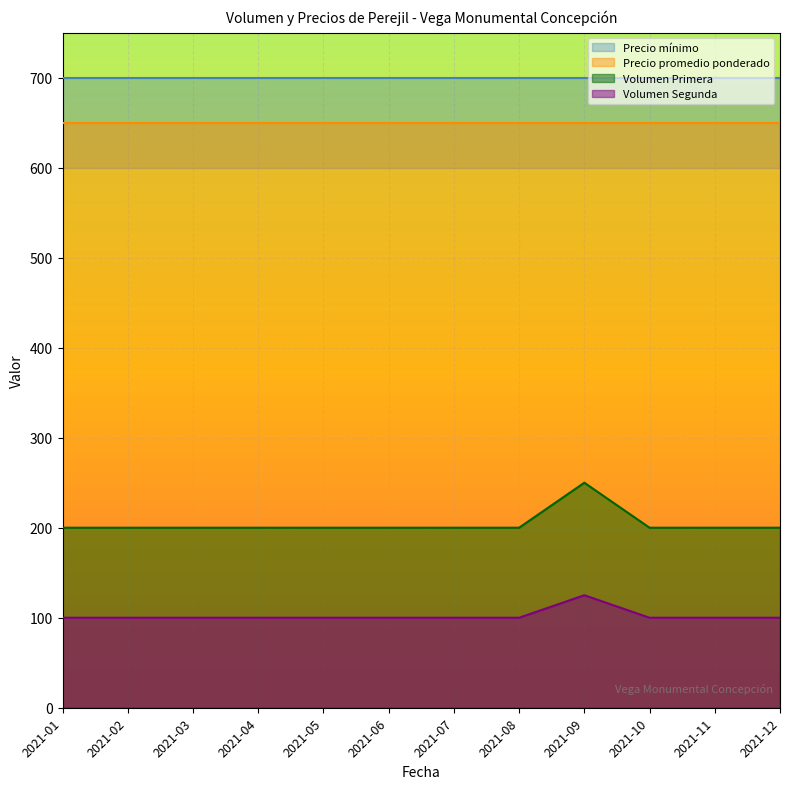

Is the value of Volumen Segunda at 2021-12 greater than the value of Volumen Primera at 2021-06?

No